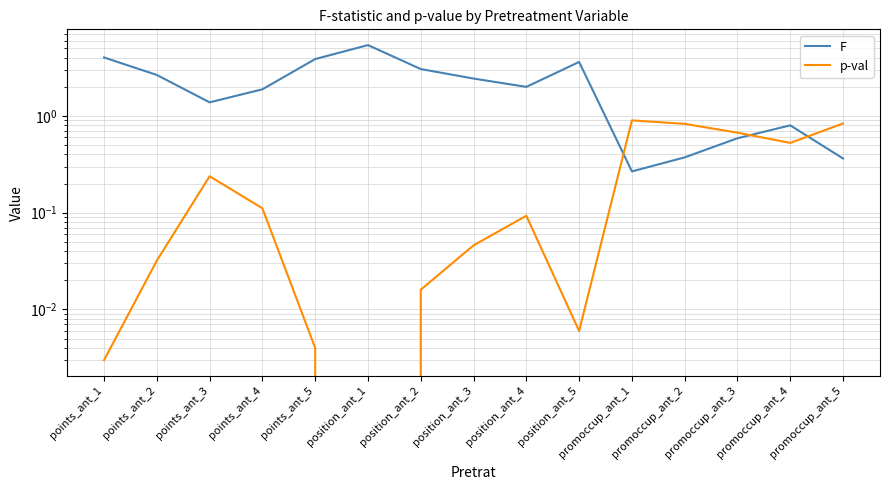

What are all the series names shown in the legend?

F, p-val